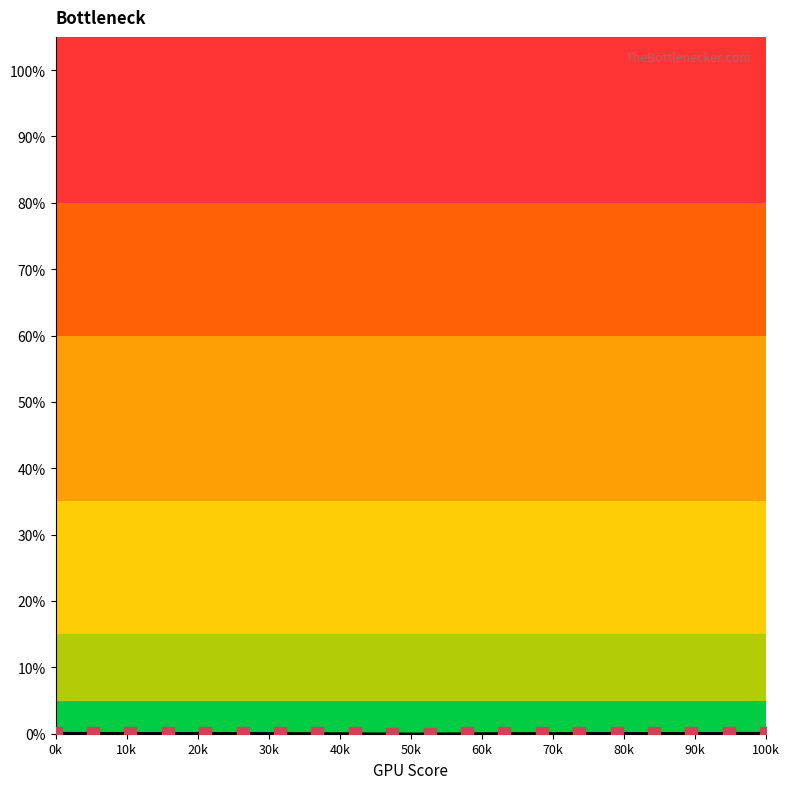

How many lines are shown in the chart?

1